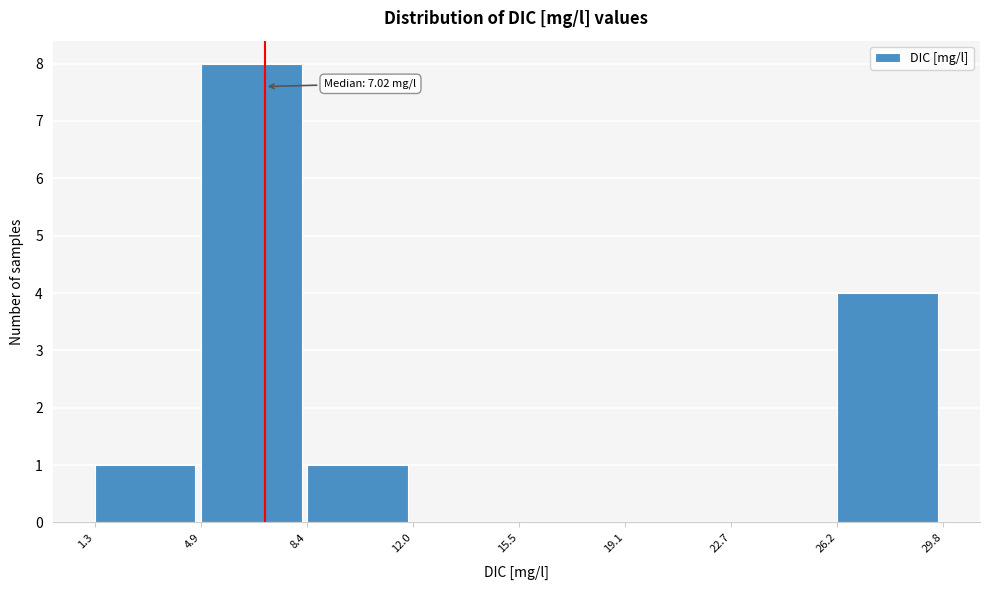

Over which range of the x-axis is the bar tallest?

4.9 to 8.4